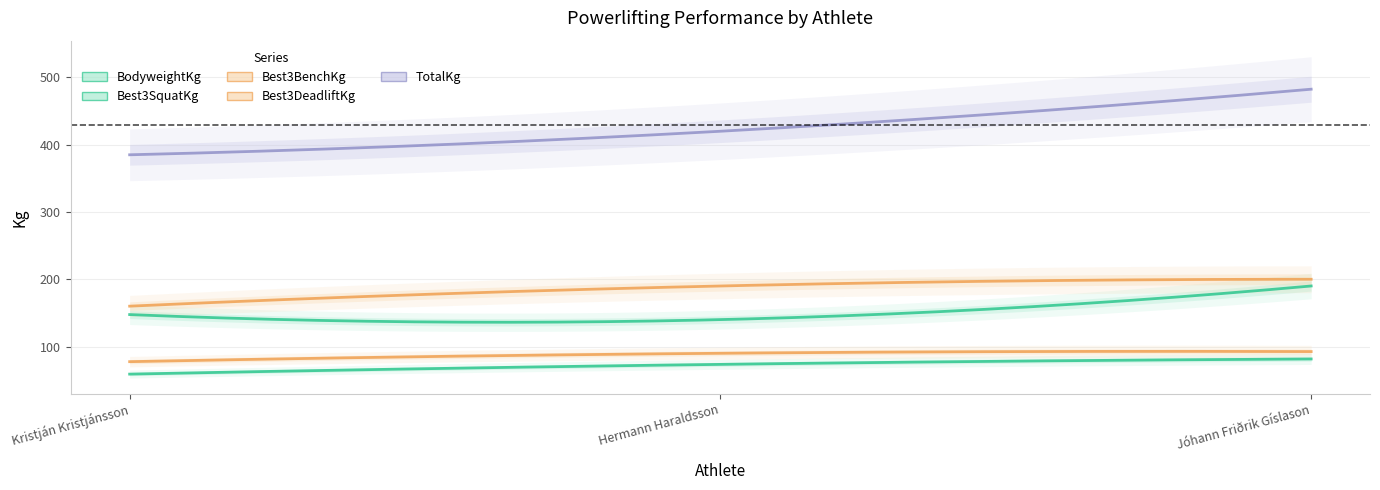

What is the difference between the TotalKg values at Kristján Kristjánsson and Jóhann Friðrik Gíslason?

97.5